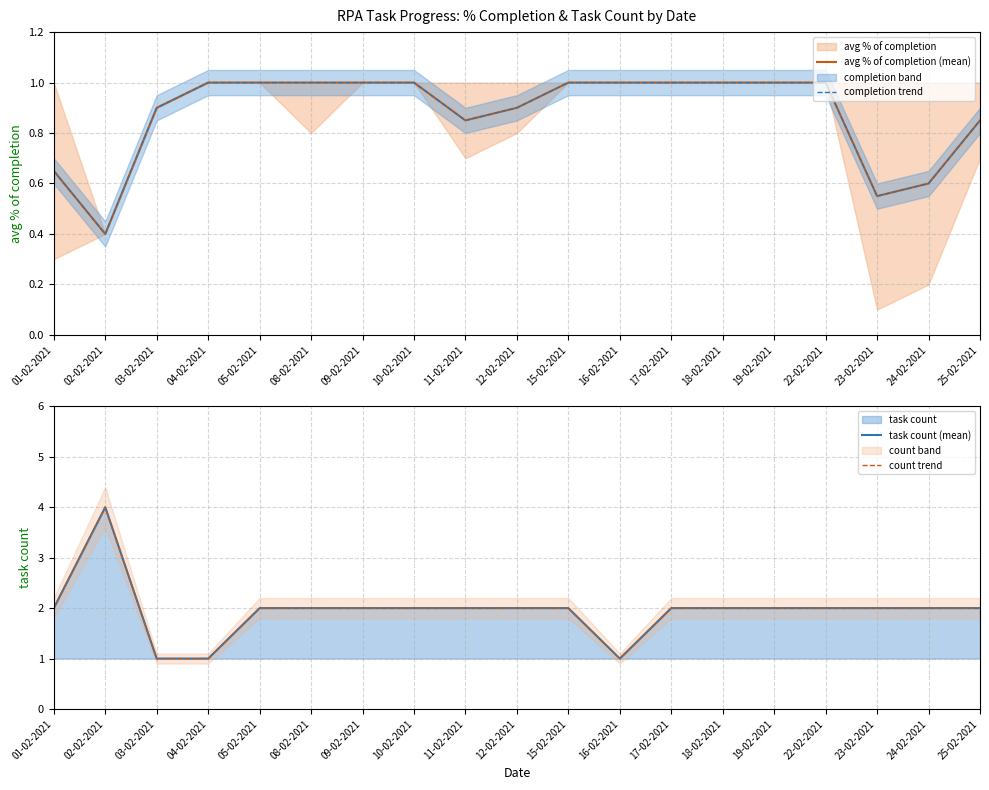

Reading left to right, extract all data points from this chart.

avg % of completion (mean): 0.7	0.4	0.9	1.0	1.0	1.0	1.0	1.0	0.8	0.9	1.0	1.0	1.0	1.0	1.0	1.0	0.6	0.6	0.8
completion trend: 0.7	0.4	0.9	1.0	1.0	1.0	1.0	1.0	0.8	0.9	1.0	1.0	1.0	1.0	1.0	1.0	0.6	0.6	0.8
task count (mean): 2.0	4.0	1.0	1.0	2.0	2.0	2.0	2.0	2.0	2.0	2.0	1.0	2.0	2.0	2.0	2.0	2.0	2.0	2.0
count trend: 2.0	4.0	1.0	1.0	2.0	2.0	2.0	2.0	2.0	2.0	2.0	1.0	2.0	2.0	2.0	2.0	2.0	2.0	2.0